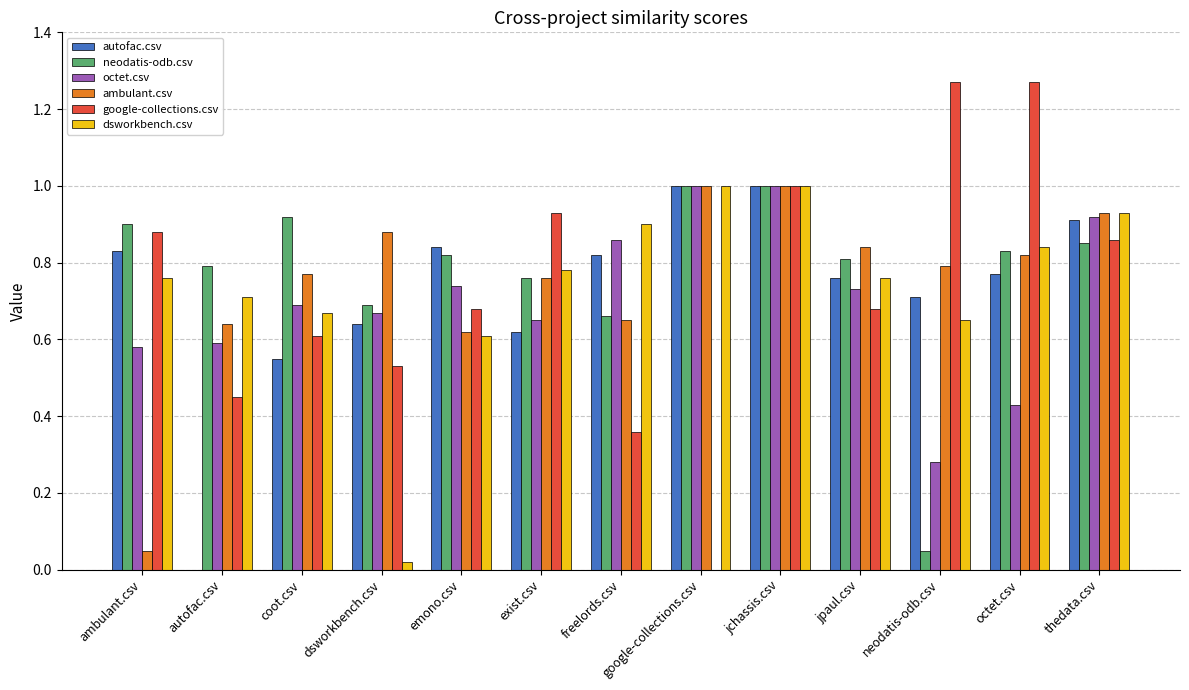

True or false: dsworkbench.csv has a value of 1.2 at octet.csv.

False